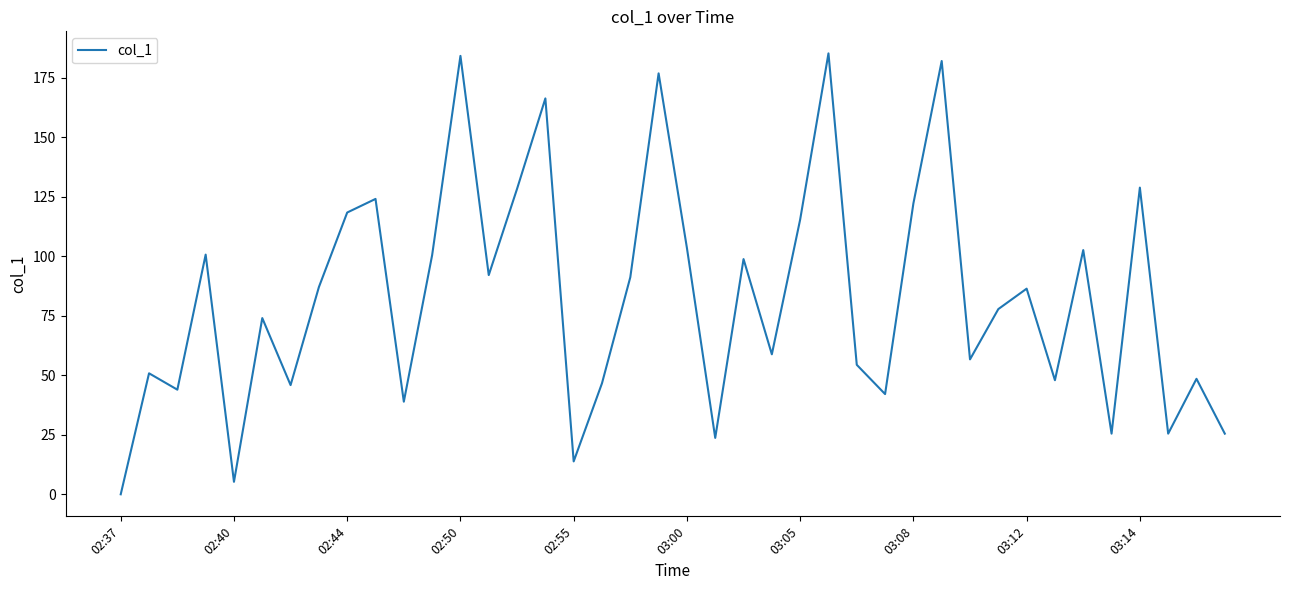

What is the maximum value shown in the chart?

185.3